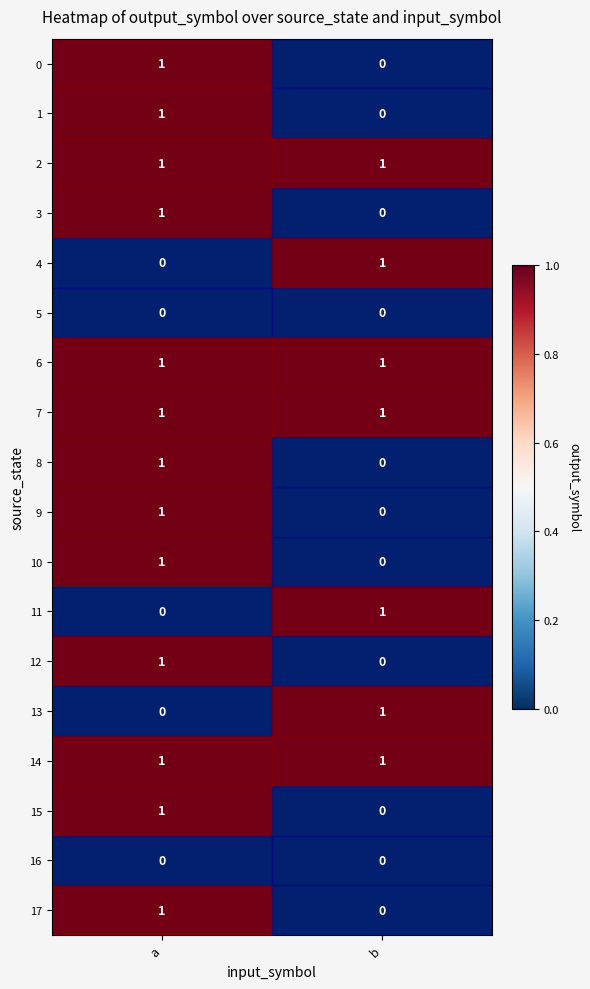

Which category has the lowest value in the 17 series?

b